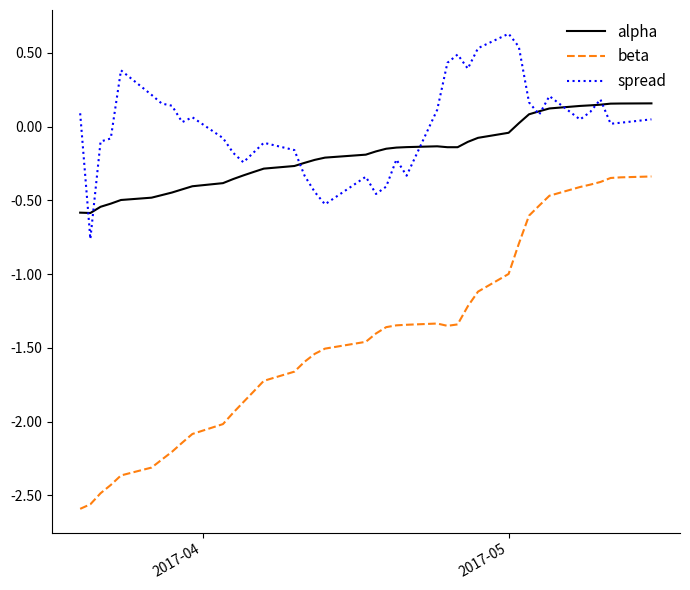

True or false: beta and alpha cross at least once.

False